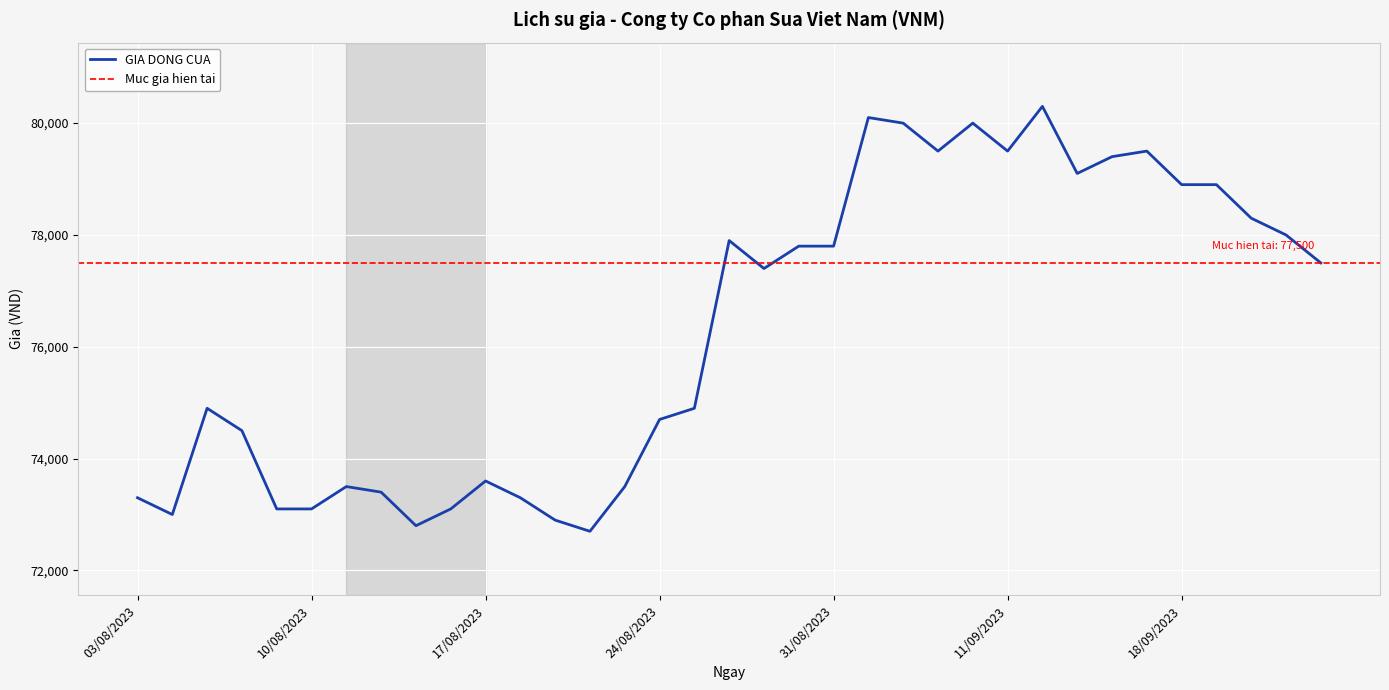

At which label is the value closest to 76500?

29/08/2023